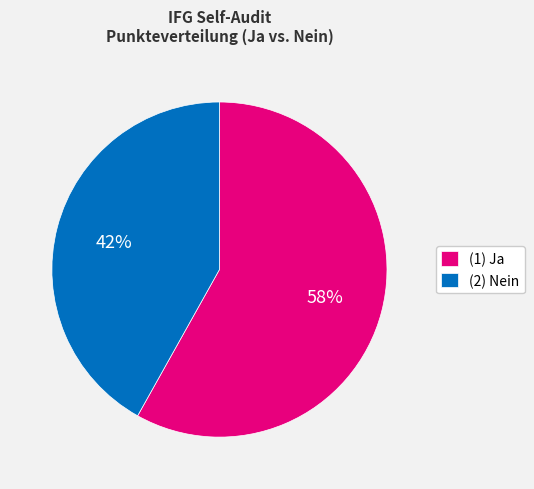

Is (2) Nein the majority of the pie?

No